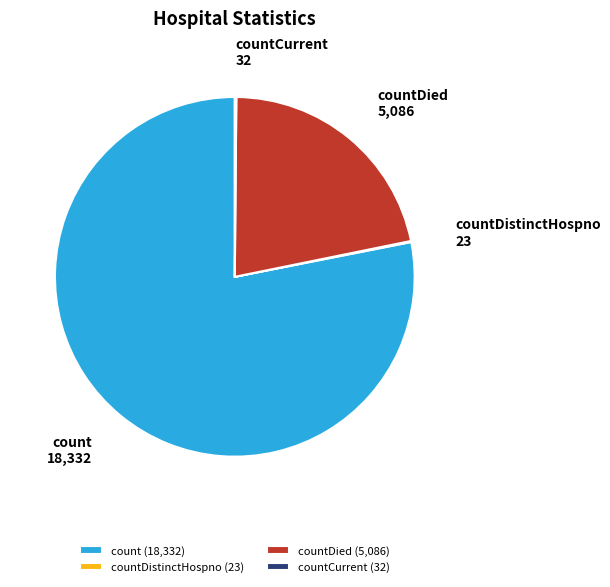

Between countDied and count, which is larger?

count